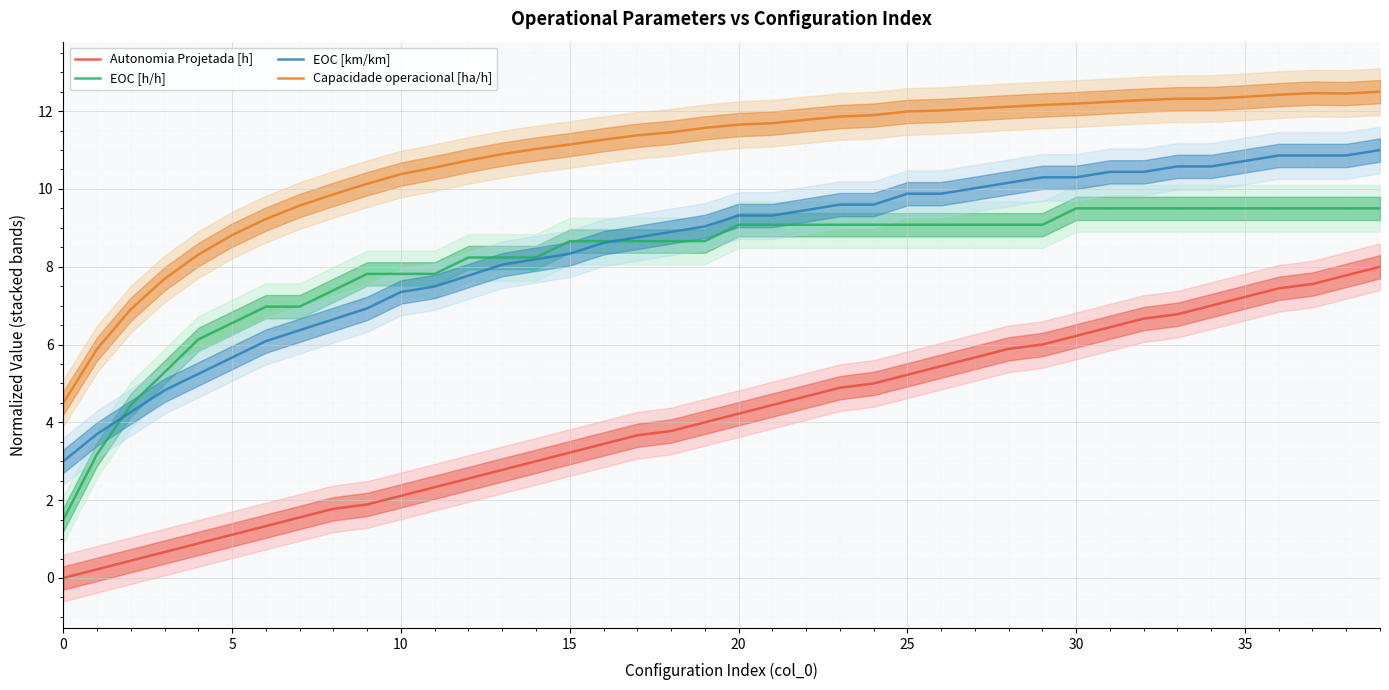

What is the greatest value displayed?

12.5